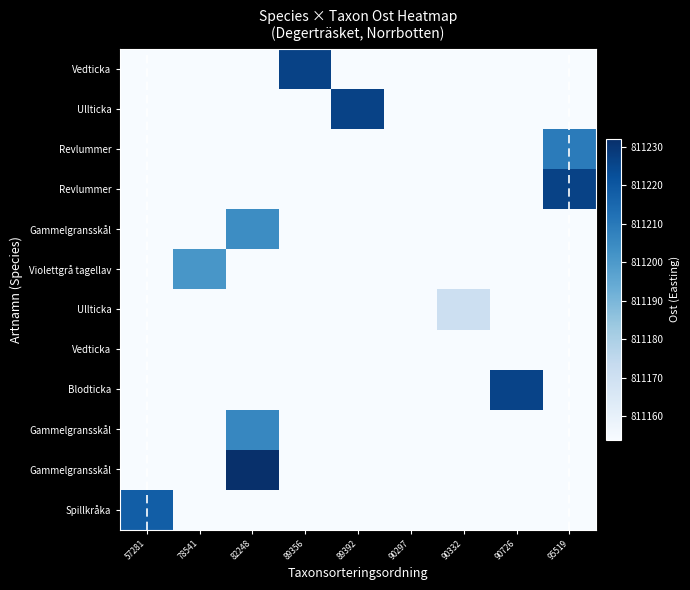

Between 57281 and 82248, which is larger?

57281